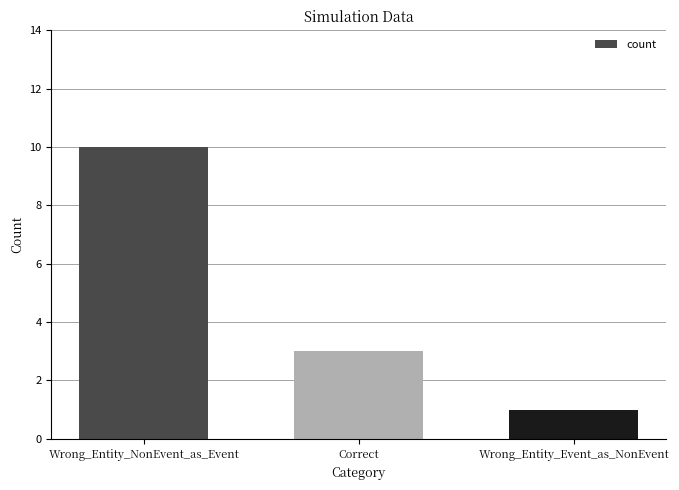

The chart shows a value of 10 at Wrong_Entity_NonEvent_as_Event. True or false?

True